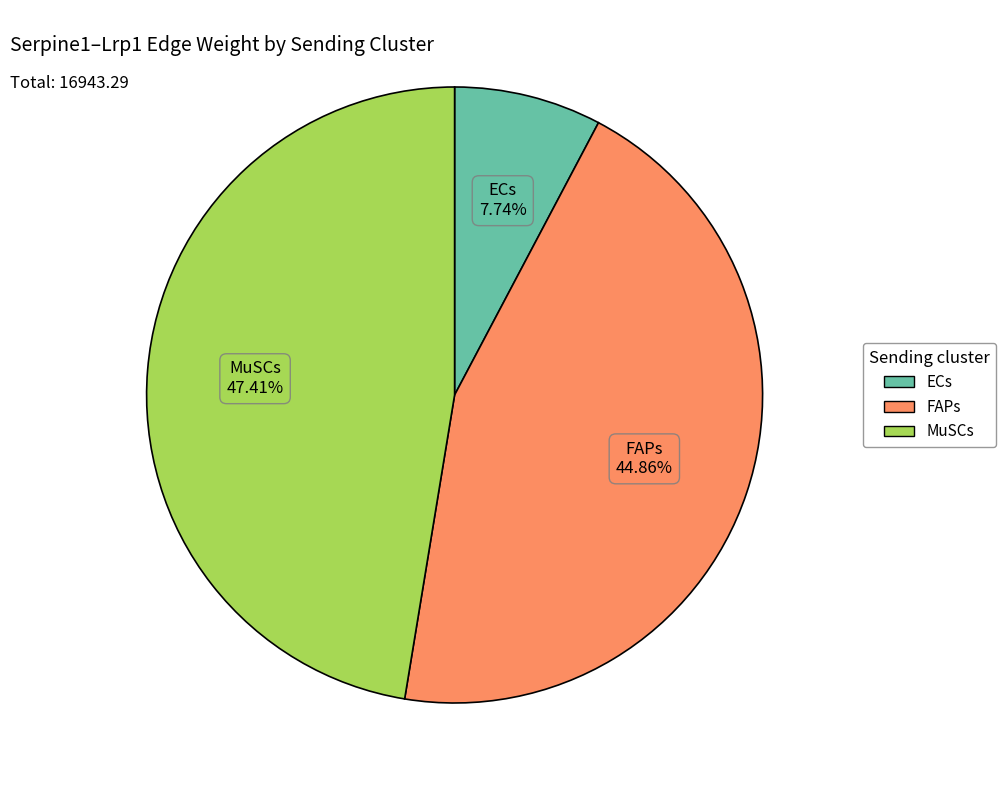

Does any single category account for the majority?

No